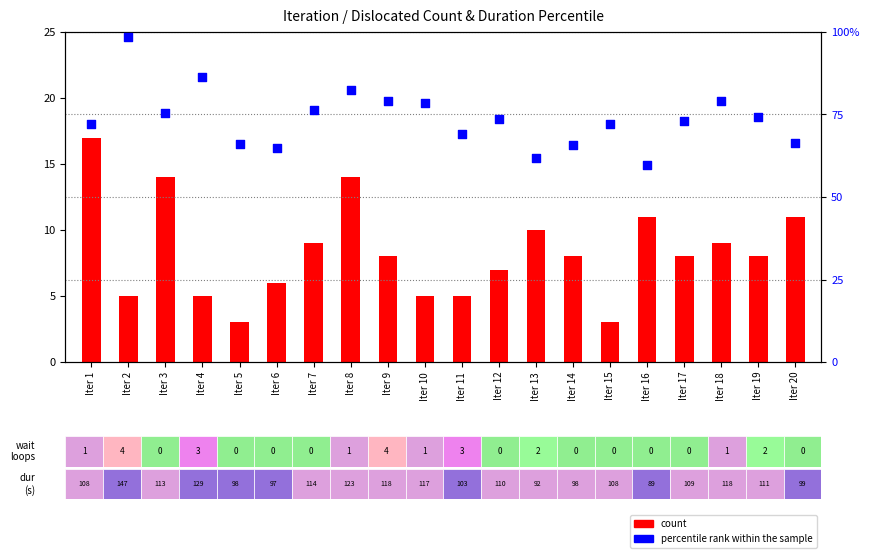

Which series has the largest Y range (max minus min)?

percentile rank within the sample